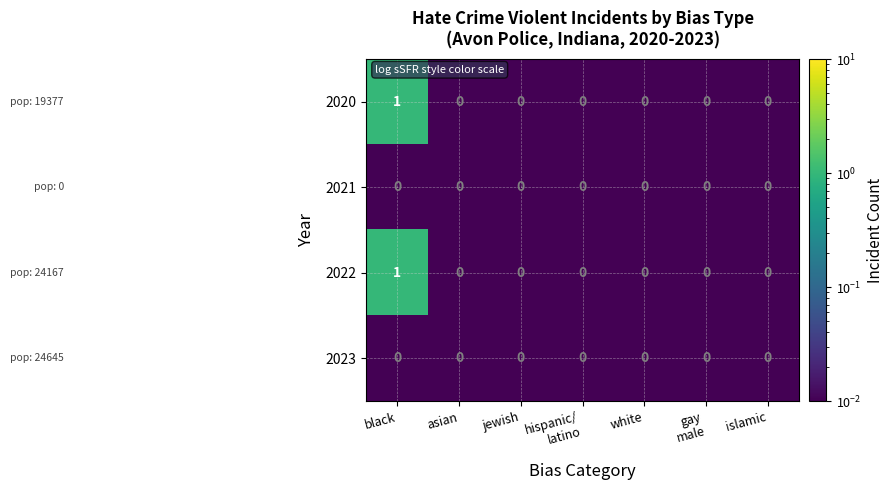

Reading left to right, list all the values displayed in this chart.

2020: 1	0	0	0	0	0	0
2021: 0	0	0	0	0	0	0
2022: 1	0	0	0	0	0	0
2023: 0	0	0	0	0	0	0